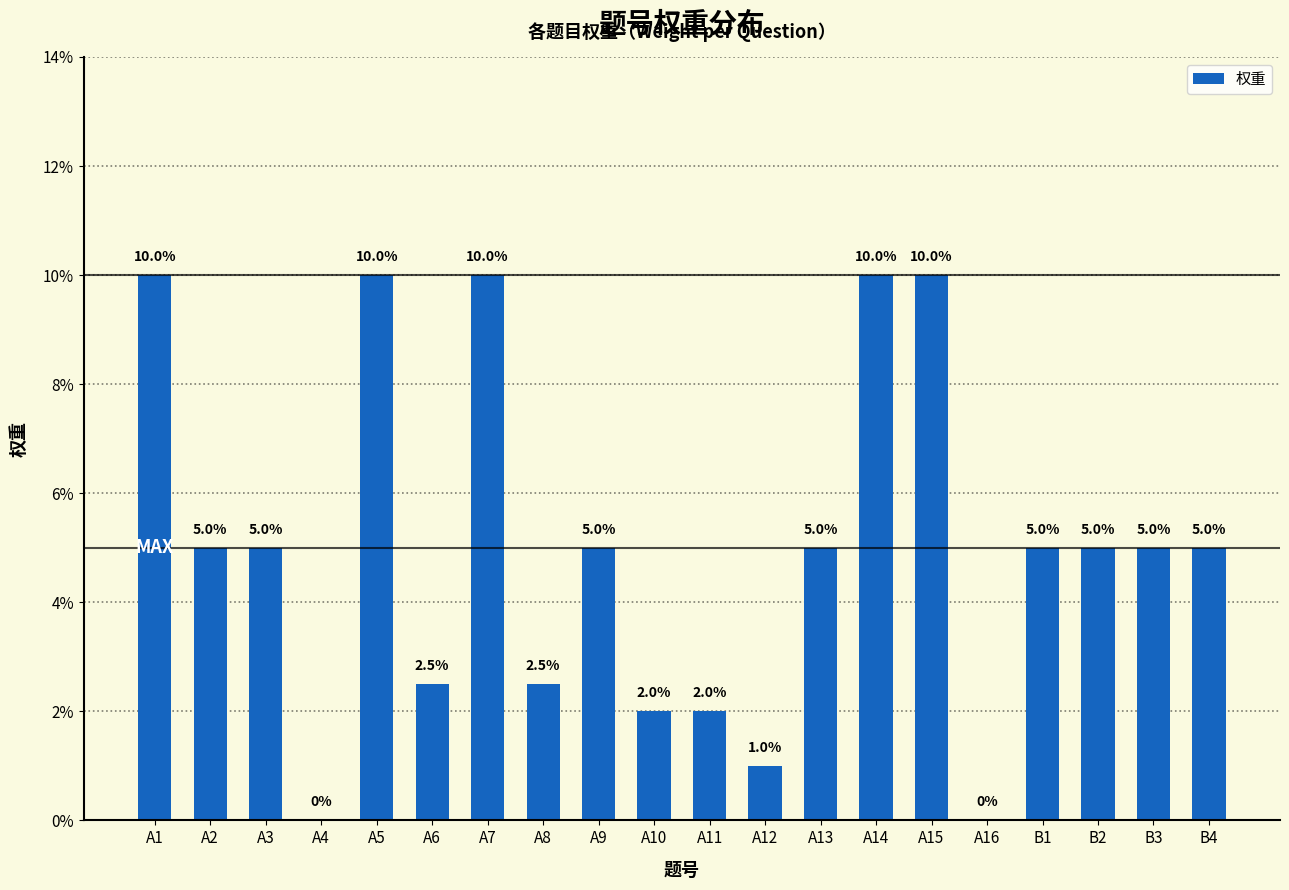

List the labels in order of value, largest first.

A1, A5, A7, A14, A15, A2, A3, A9, A13, B1, B2, B3, B4, A6, A8, A10, A11, A12, A4, A16